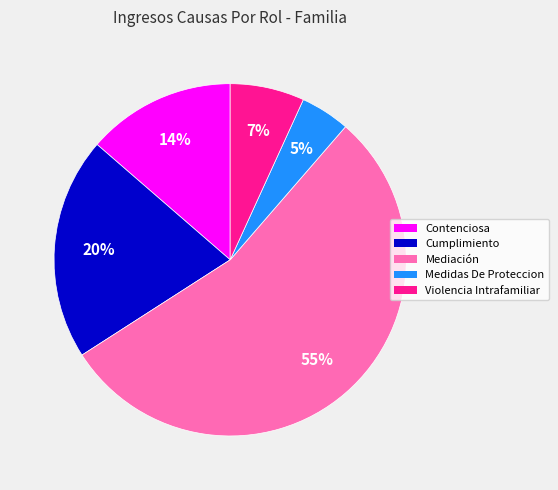

To the nearest percent, what portion does Violencia Intrafamiliar represent?

7%